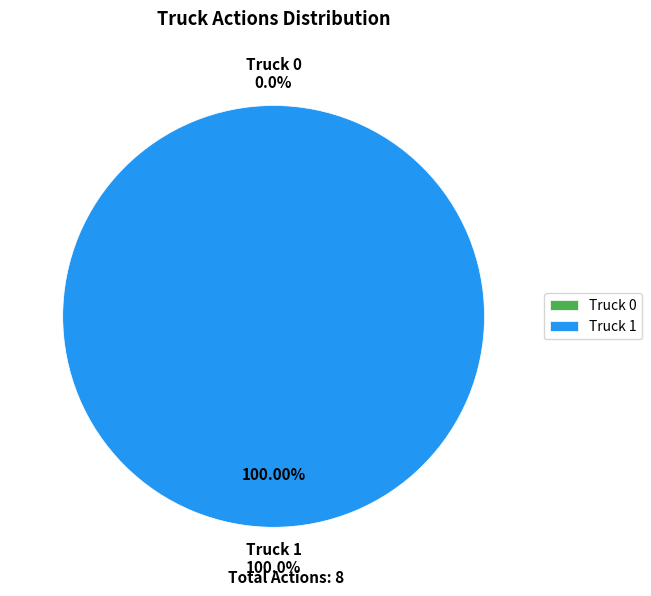

Between Truck 0 and Truck 1, which is larger?

Truck 1